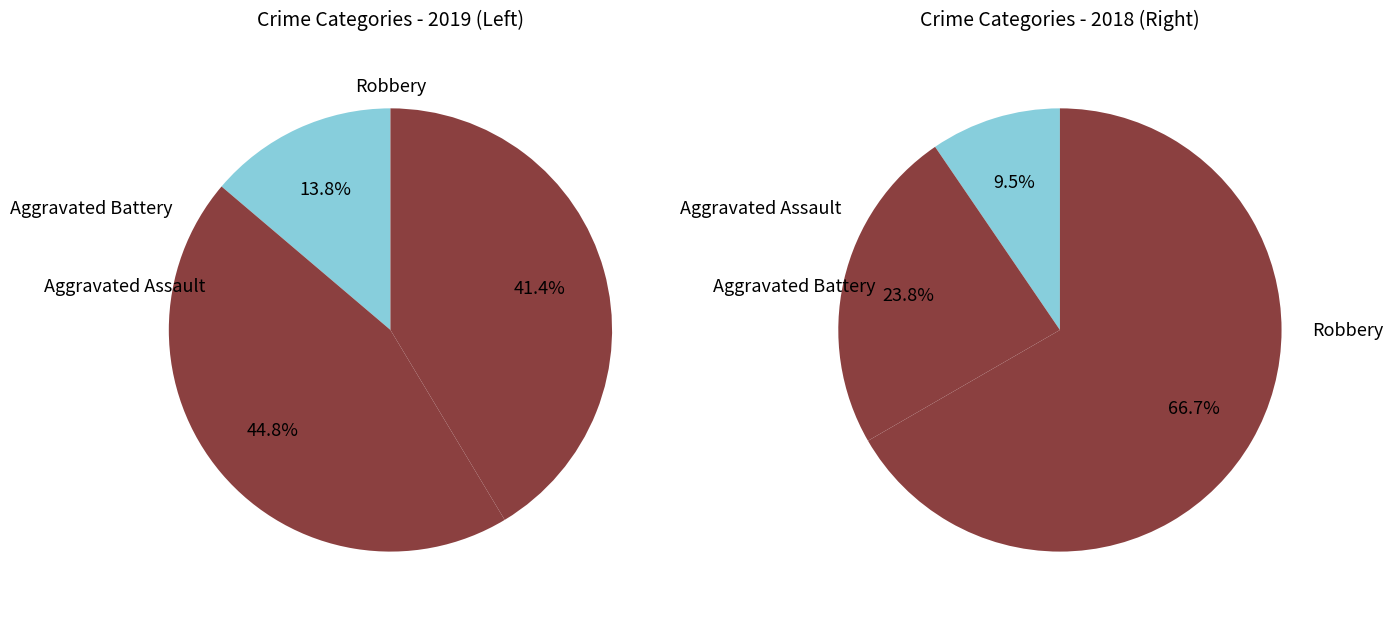

Count the number of slices in the pie.

3